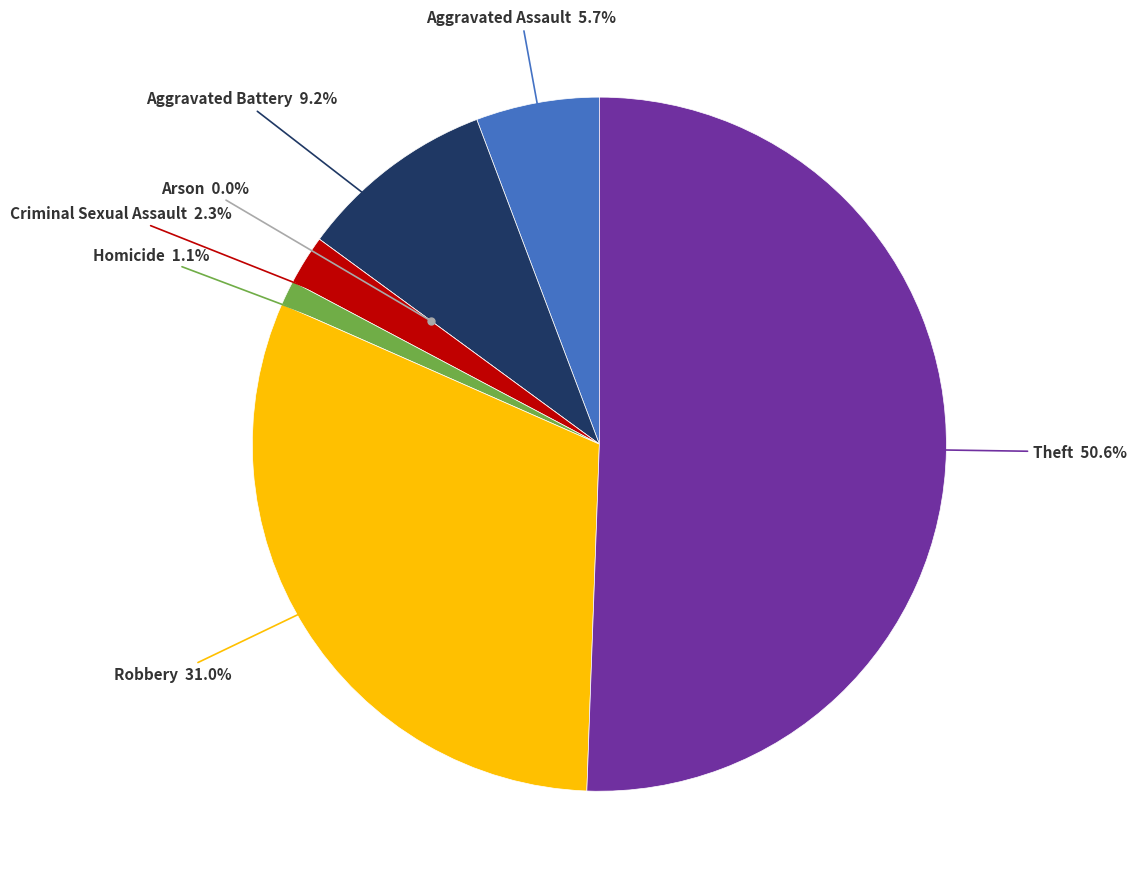

To the nearest percent, what is the difference between the largest and smallest slice percentages?

51%